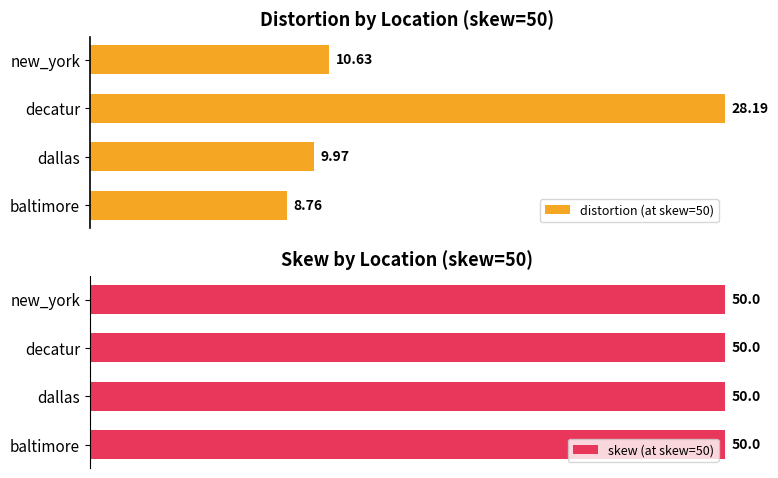

Is it true that distortion (at skew=50) equals 132.9 at 40?

False